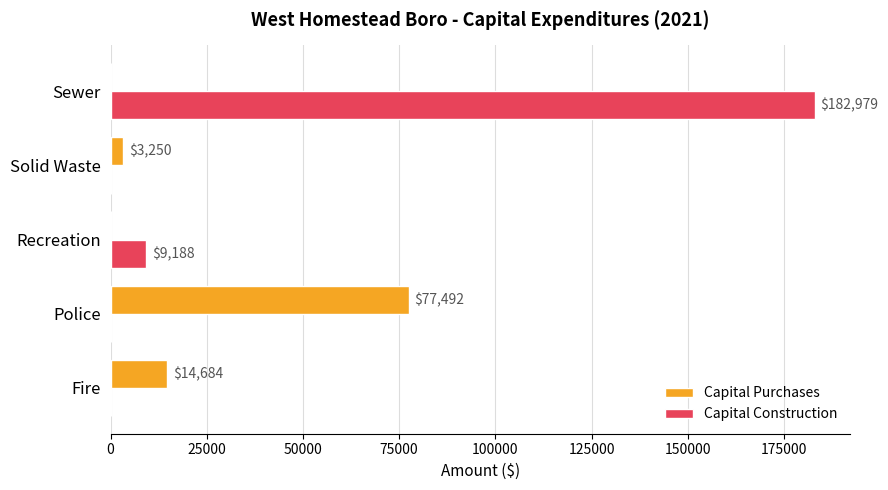

What is the average value of the Capital Purchases series?

19085